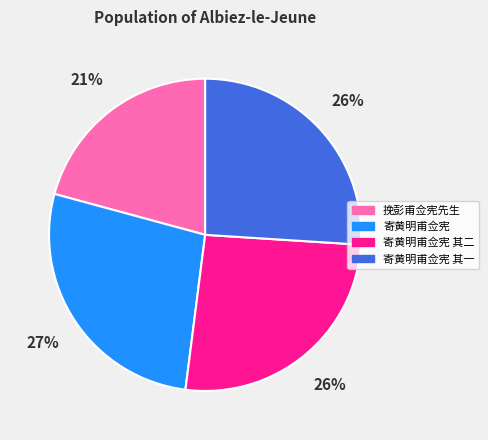

Count the number of slices in the pie.

4